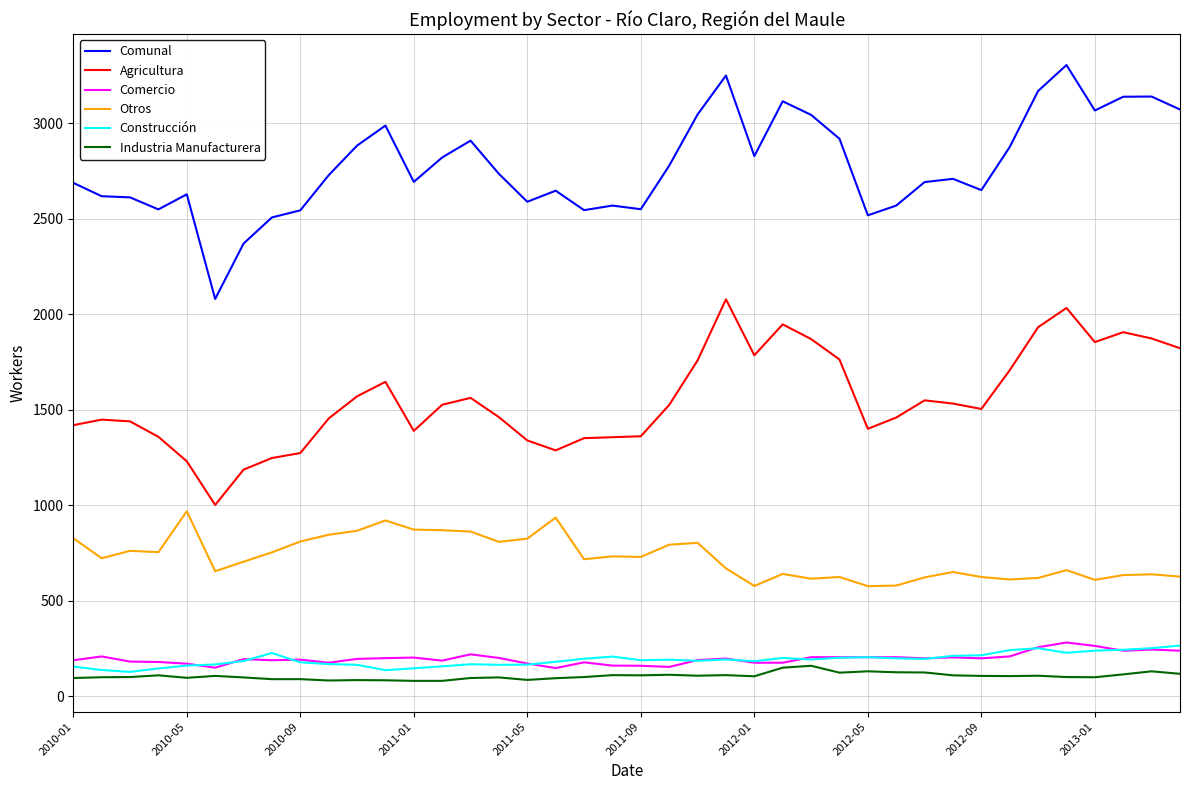

True or false: Otros and Agricultura intersect in this chart.

False